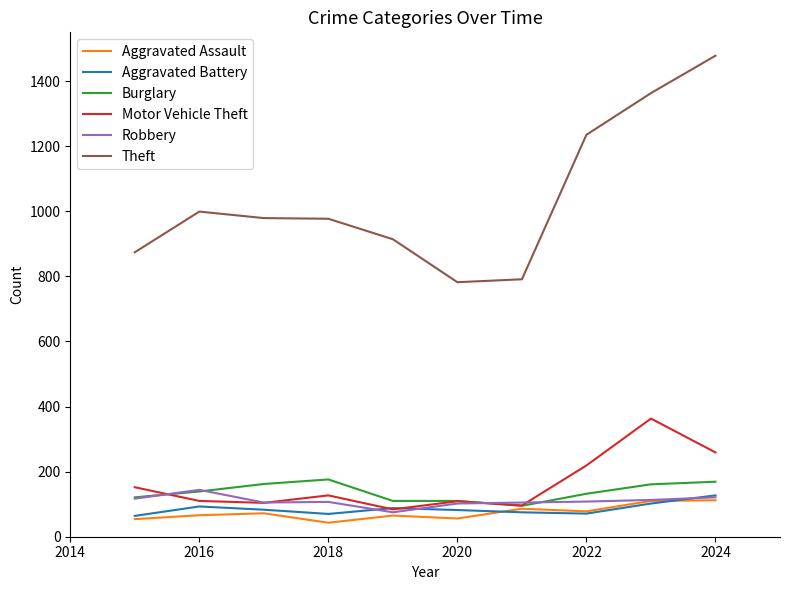

What is the highest value of the Theft series?

1478